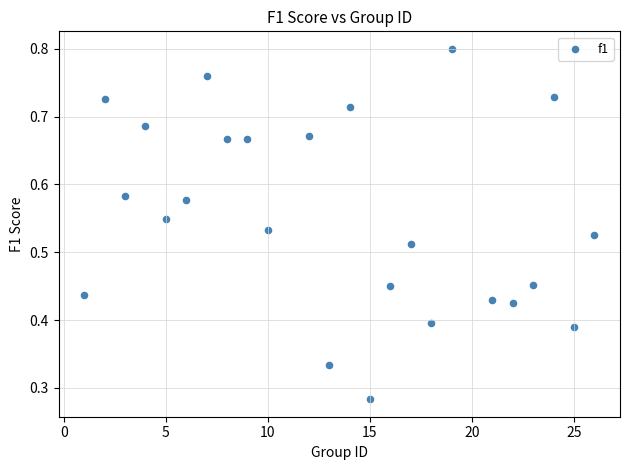

Count the number of points in this scatter plot.

24